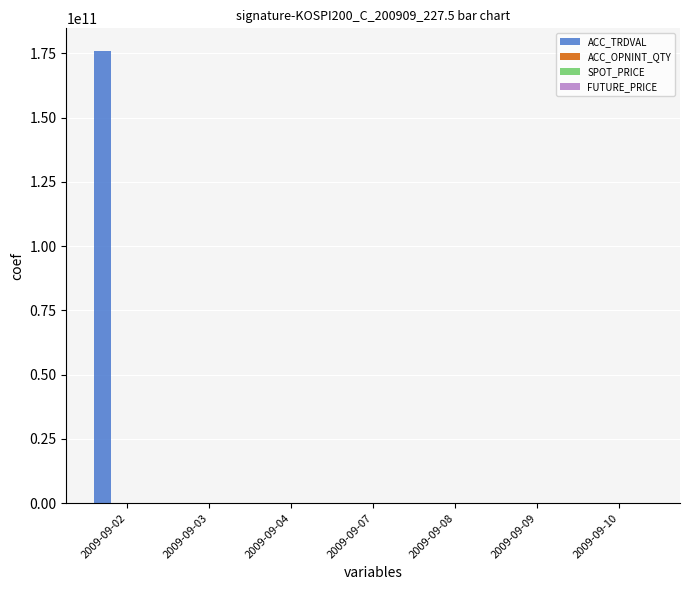

At which label does ACC_TRDVAL reach its peak?

2009-09-02